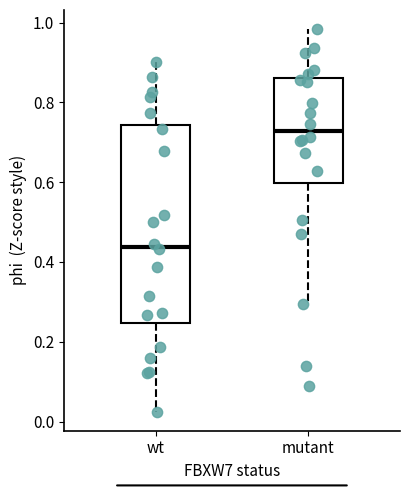

Where does the lower whisker of the box for mutant end on the y-axis? The values are not printed on the chart, so give them approximately, as read against the axis.

0.30